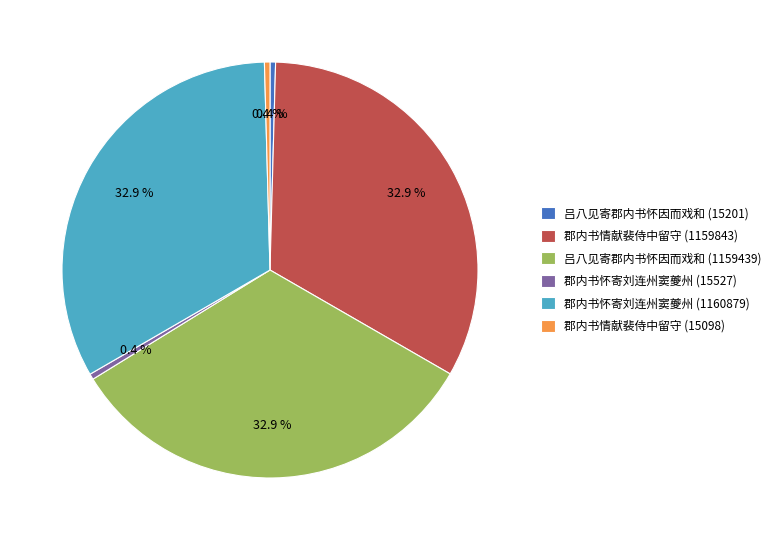

Does 郡内书情献裴侍中留守 (1159843) account for over 50% of the chart?

No